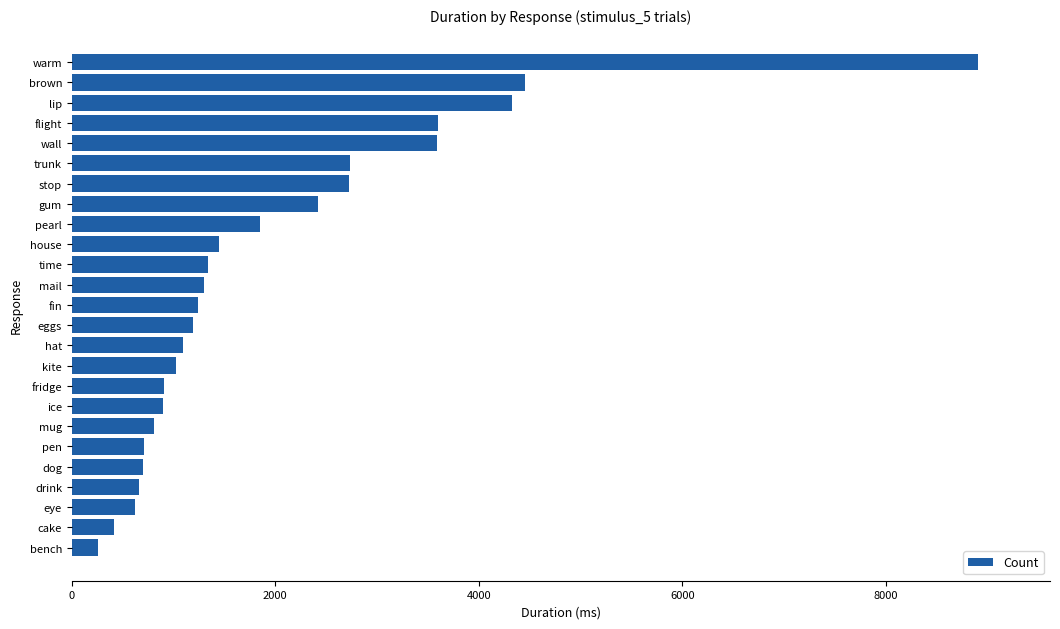

At which label is the value closest to 4577?

brown